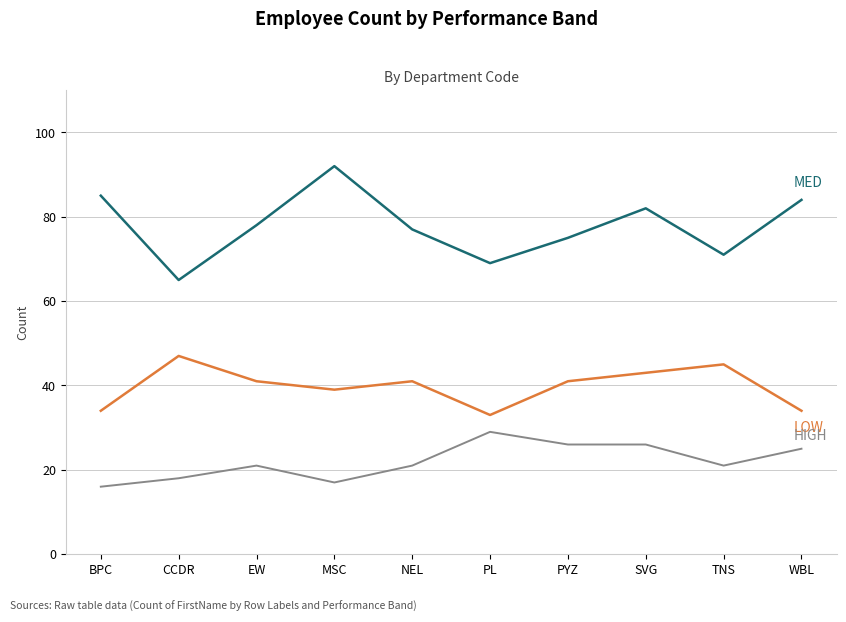

What is the smallest value displayed?

16